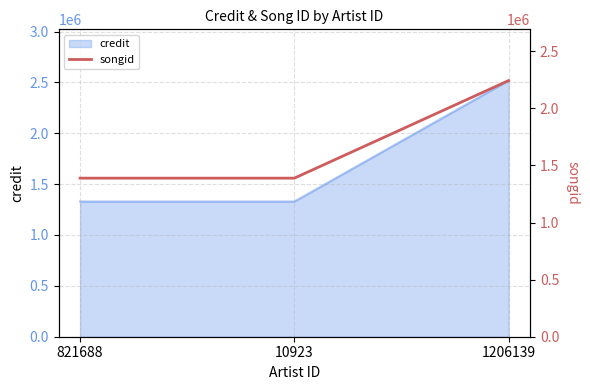

True or false: the data shows 2098787 at 10923.

False